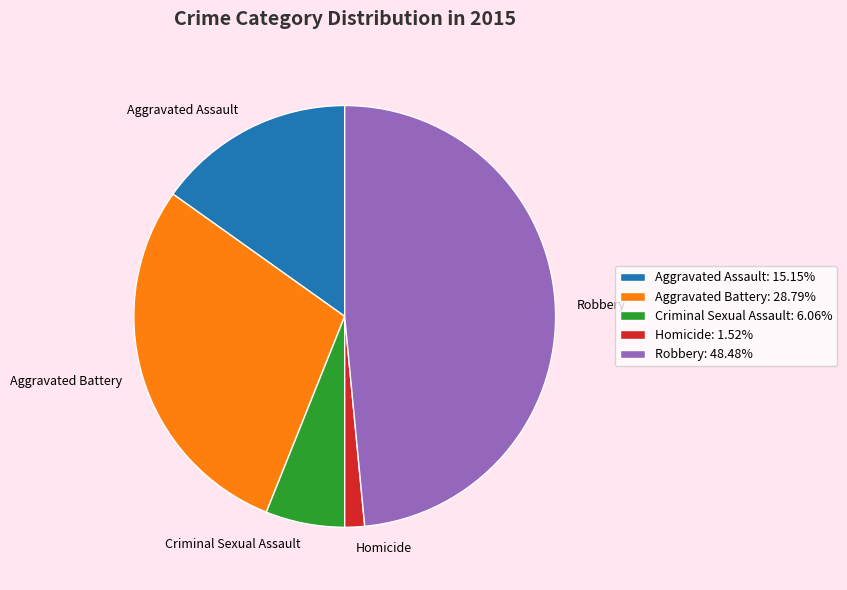

Is there any slice that represents more than half of the pie?

No